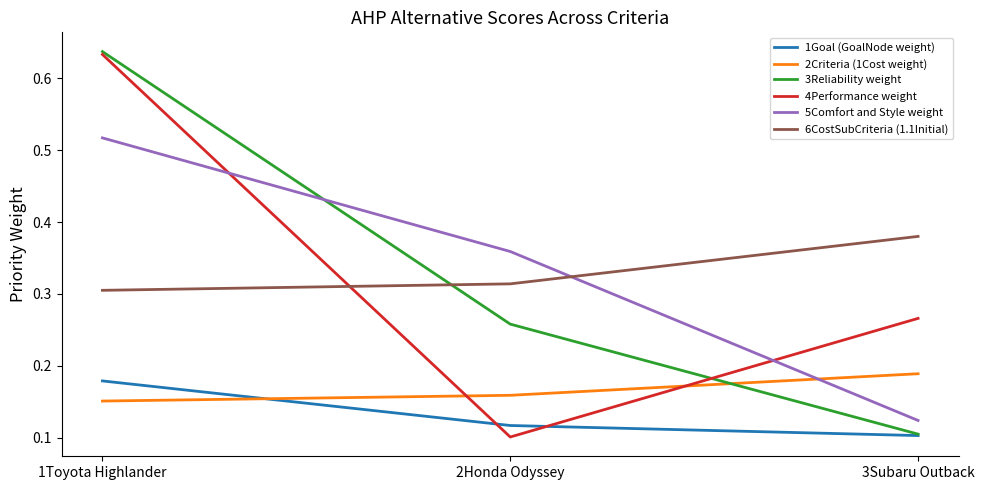

The value of 3Reliability weight at 3Subaru Outback is 0.1. True or false?

True